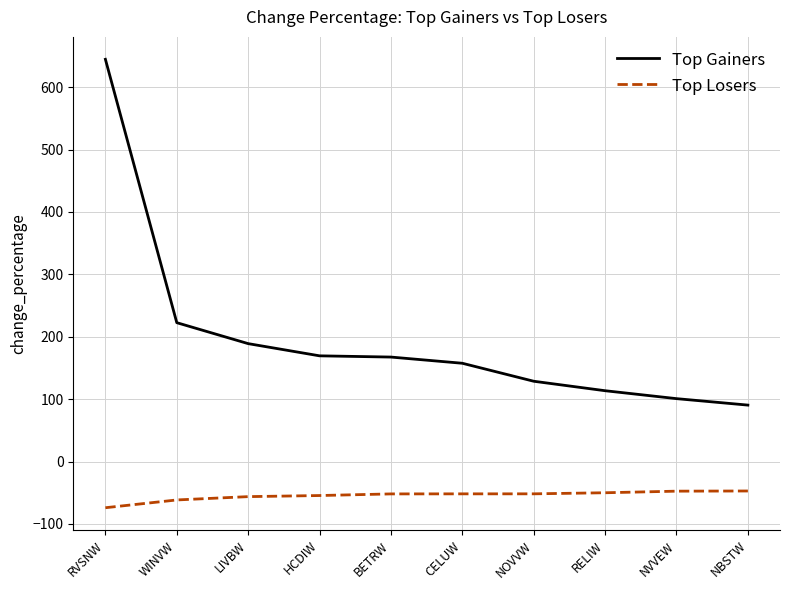

The value of Top Gainers at NOVVW is 30.6. True or false?

False